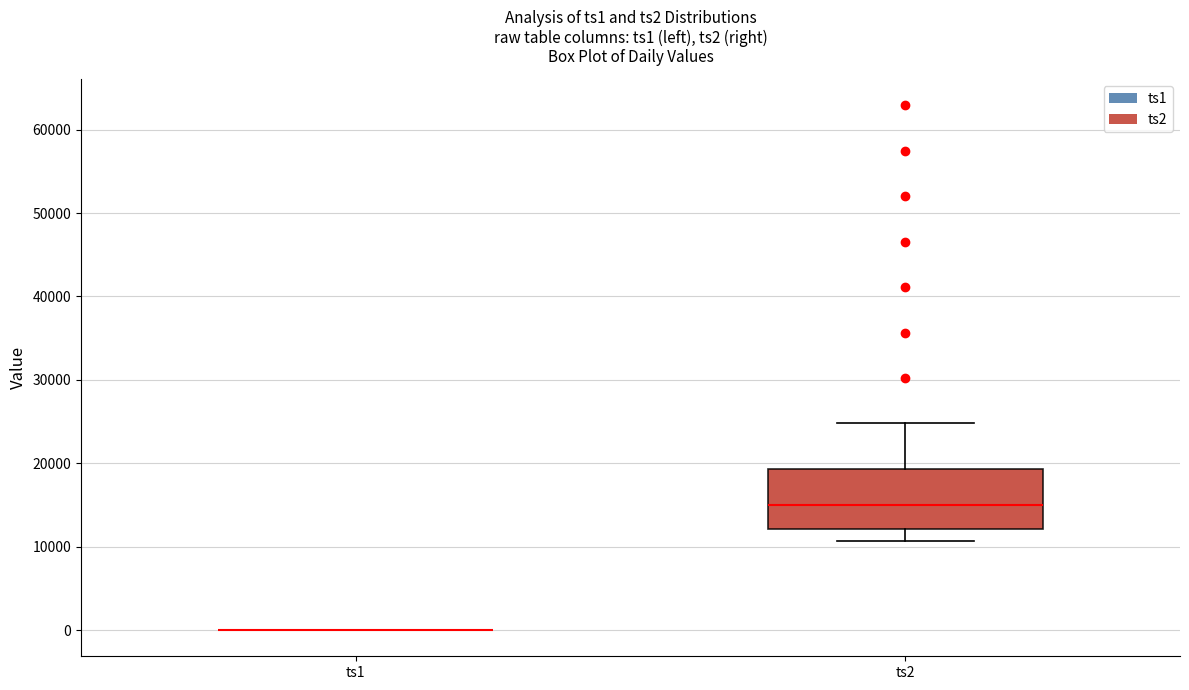

Reading left to right, read every box against the y-axis: the position of its median line, the range the box covers, and the ends of its whiskers. The values are not printed on the chart, so give them approximately, as read against the axis.

ts1: box collapsed to a line at 0, whiskers 0 to 0
ts2: median 15000, box 12000 to 19000, whiskers 11000 to 25000